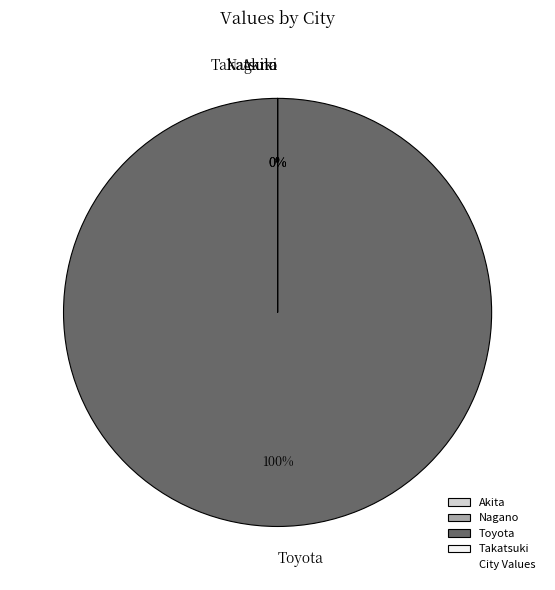

Is there any slice that represents more than half of the pie?

Yes